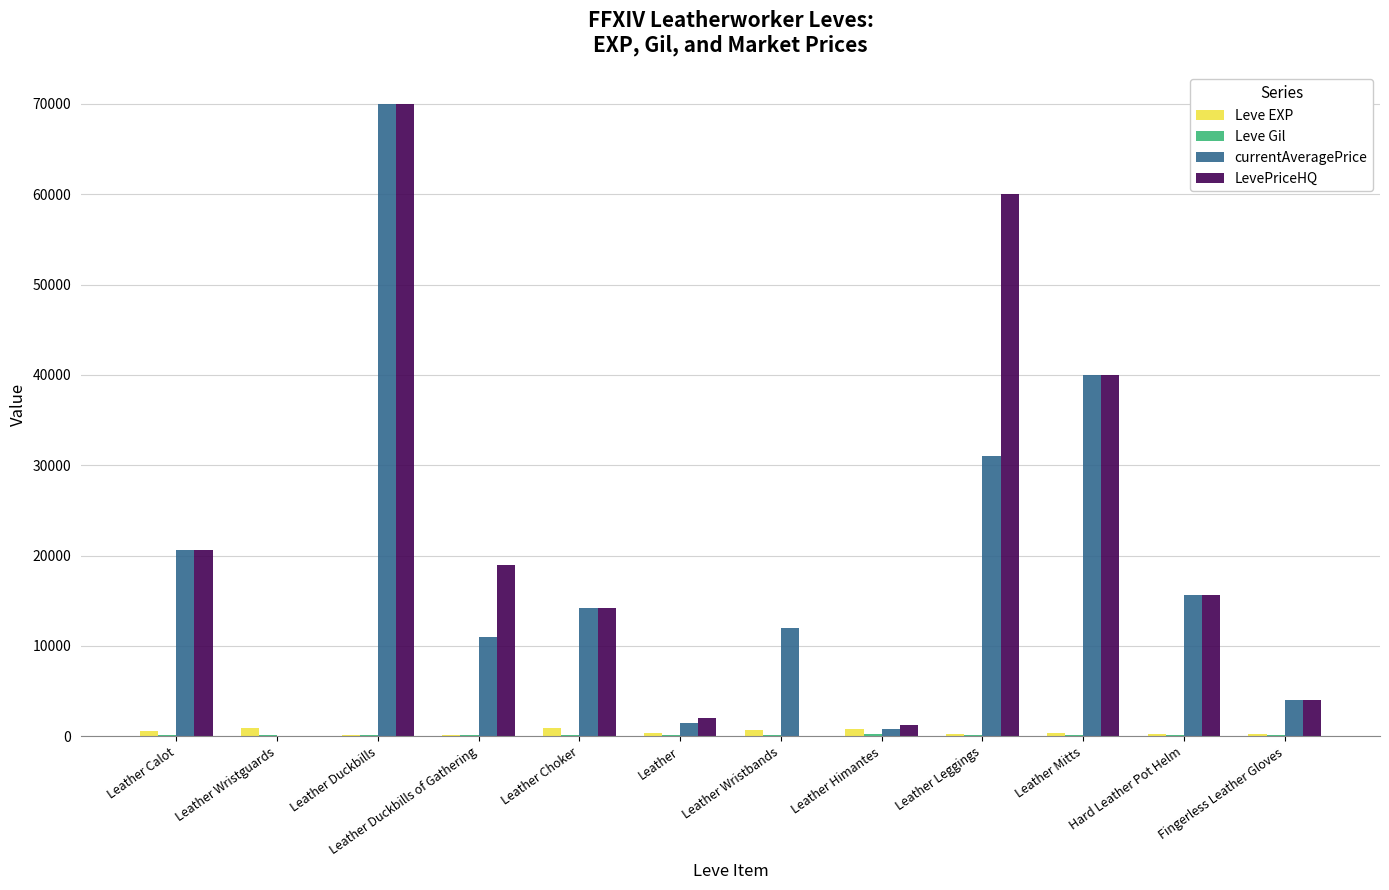

Between Leather Duckbills of Gathering and Leather Leggings, which series saw the biggest shift?

LevePriceHQ